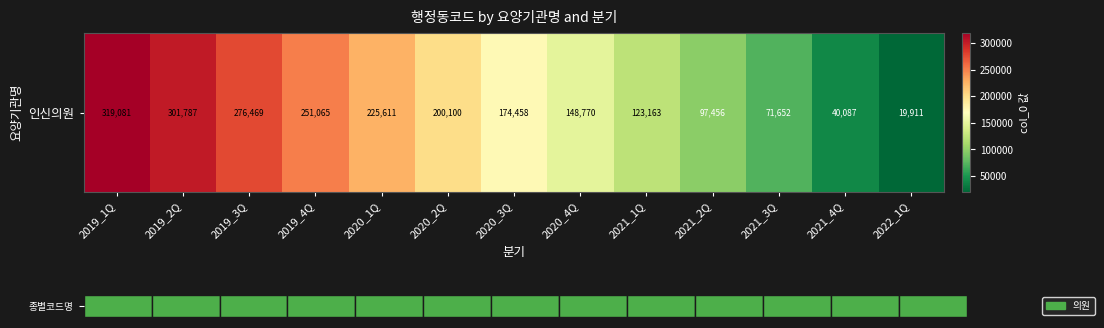

List the labels in order of value, smallest first.

2022_1Q, 2021_4Q, 2021_3Q, 2021_2Q, 2021_1Q, 2020_4Q, 2020_3Q, 2020_2Q, 2020_1Q, 2019_4Q, 2019_3Q, 2019_2Q, 2019_1Q